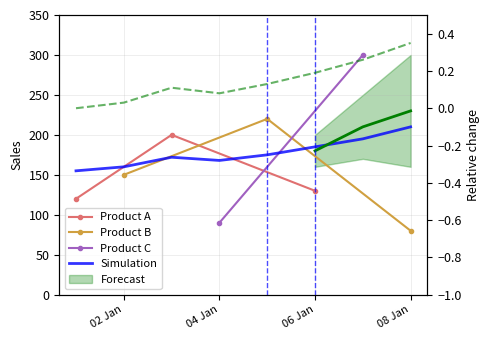

Which has a higher value, 02 Jan or 04 Jan?

04 Jan